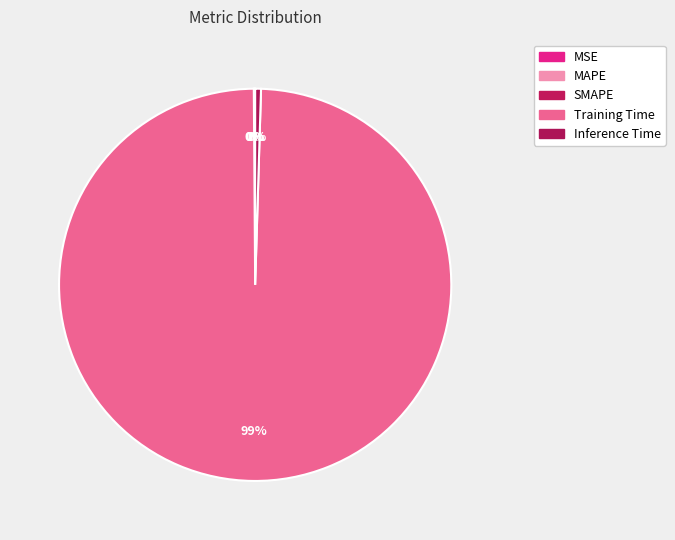

The Inference Time slice represents 0% of the pie. True or false?

True